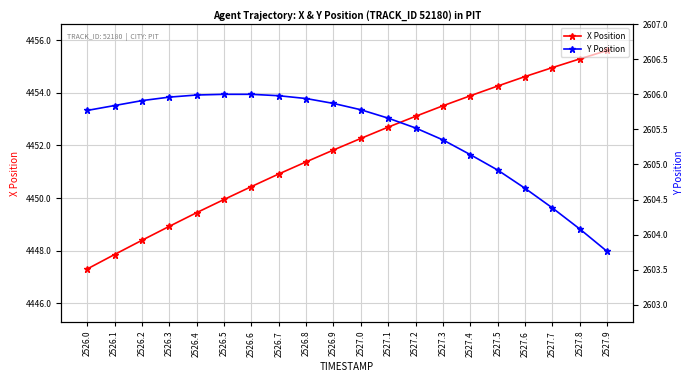

True or false: Y Position and X Position cross at least once.

False